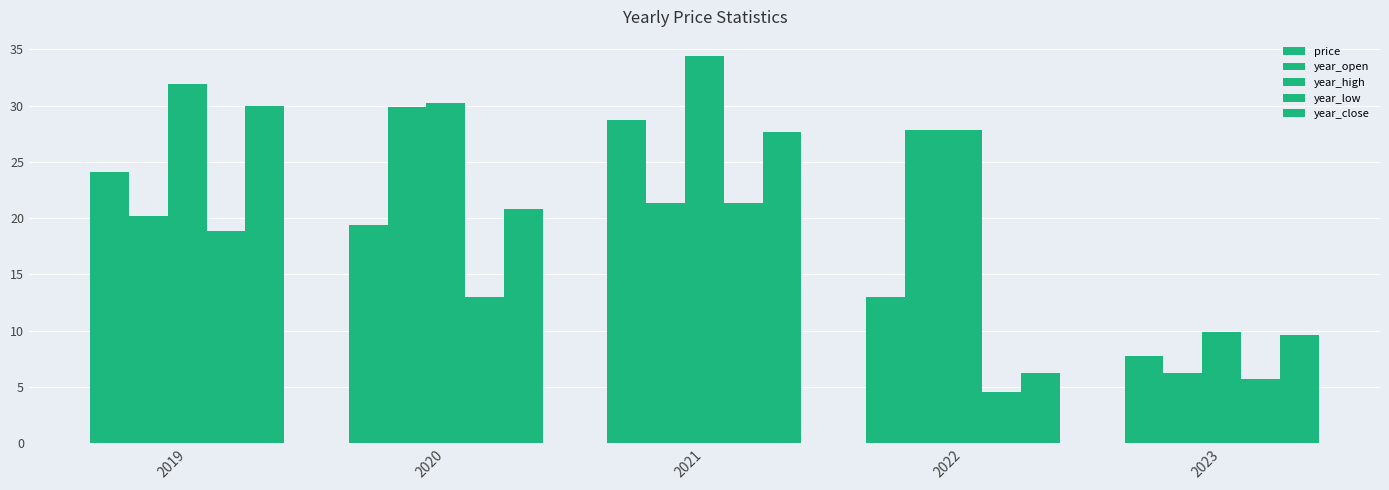

How many bars are there in total?

25